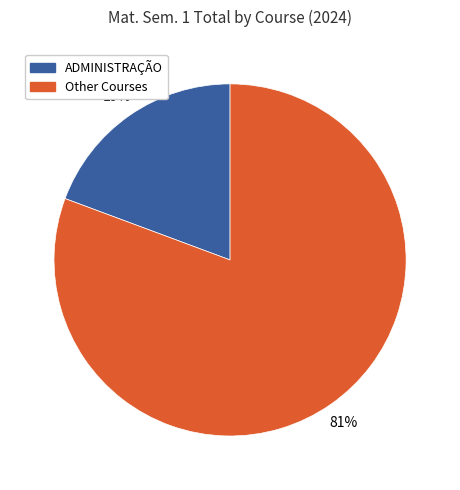

To the nearest percent, what is the combined percentage of Other Courses and ADMINISTRAÇÃO?

100%